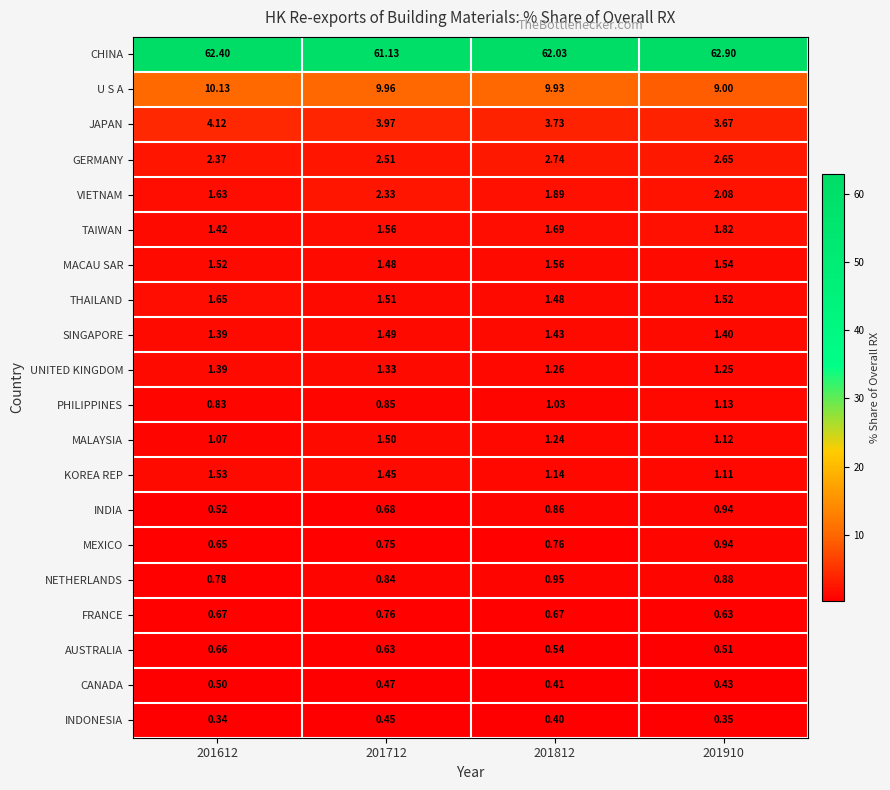

Which series has the widest spread of values?

CHINA